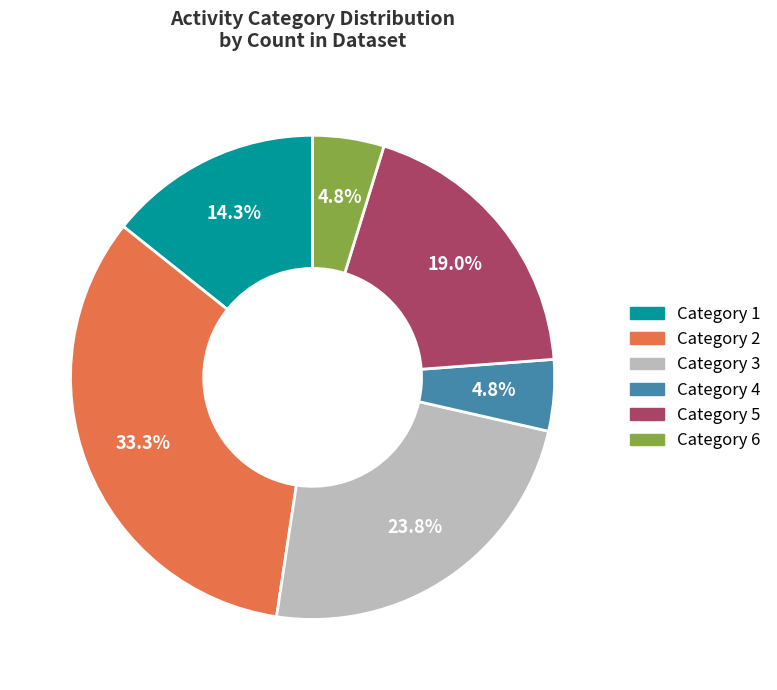

To the nearest percent, what is the difference between the largest and smallest slice percentages?

29%